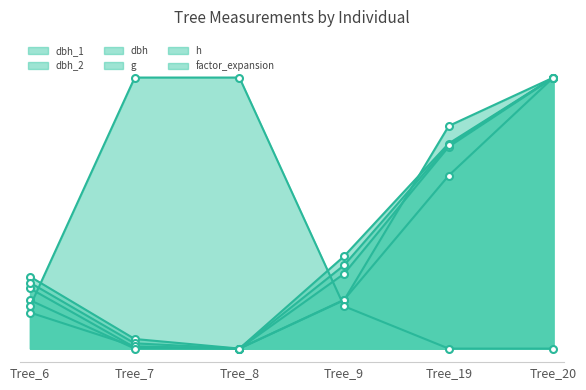

Reading right to left, what are all the values shown in this chart?

dbh_1: Tree_20=1.0	Tree_19=0.8	Tree_9=0.3	Tree_8=0.0	Tree_7=0.0	Tree_6=0.3
dbh_2: Tree_20=1.0	Tree_19=0.7	Tree_9=0.3	Tree_8=0.0	Tree_7=0.0	Tree_6=0.2
dbh: Tree_20=1.0	Tree_19=0.8	Tree_9=0.3	Tree_8=0.0	Tree_7=0.0	Tree_6=0.2
g: Tree_20=1.0	Tree_19=0.6	Tree_9=0.2	Tree_8=0.0	Tree_7=0.0	Tree_6=0.1
h: Tree_20=1.0	Tree_19=0.8	Tree_9=0.2	Tree_8=0.0	Tree_7=0.0	Tree_6=0.2
factor_expansion: Tree_20=0.0	Tree_19=0.0	Tree_9=0.2	Tree_8=1.0	Tree_7=1.0	Tree_6=0.2